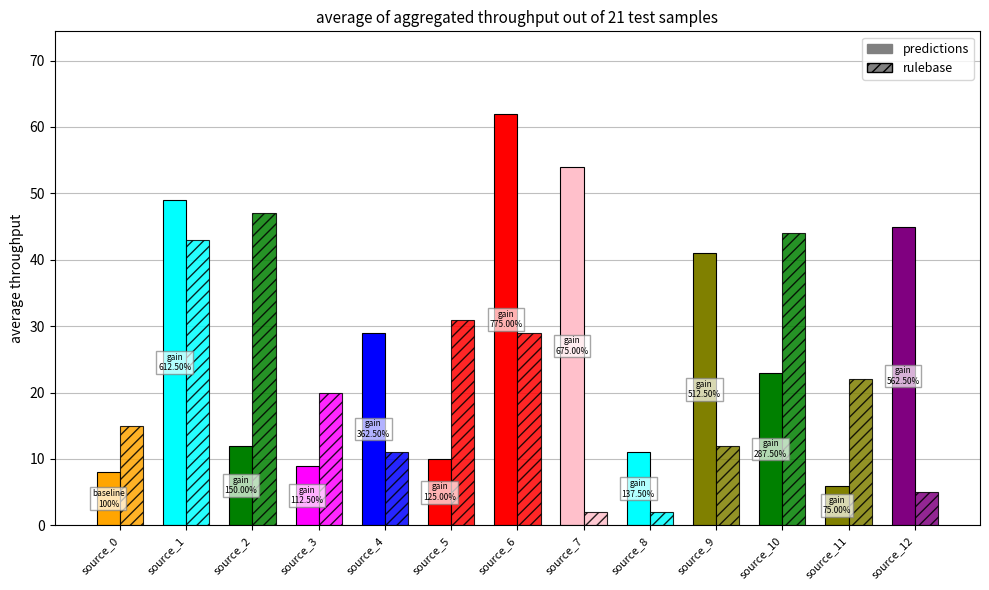

How many categories are shown in the chart?

13